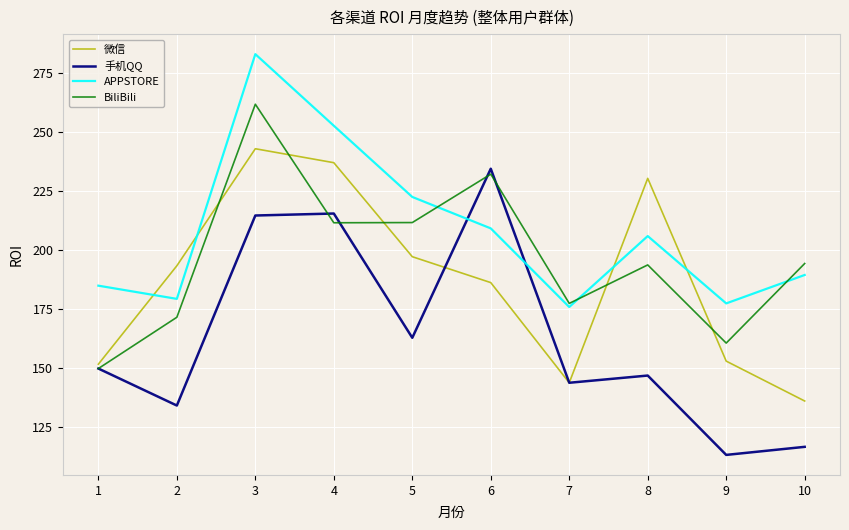

Is it true that APPSTORE equals 206.0 at 8?

True